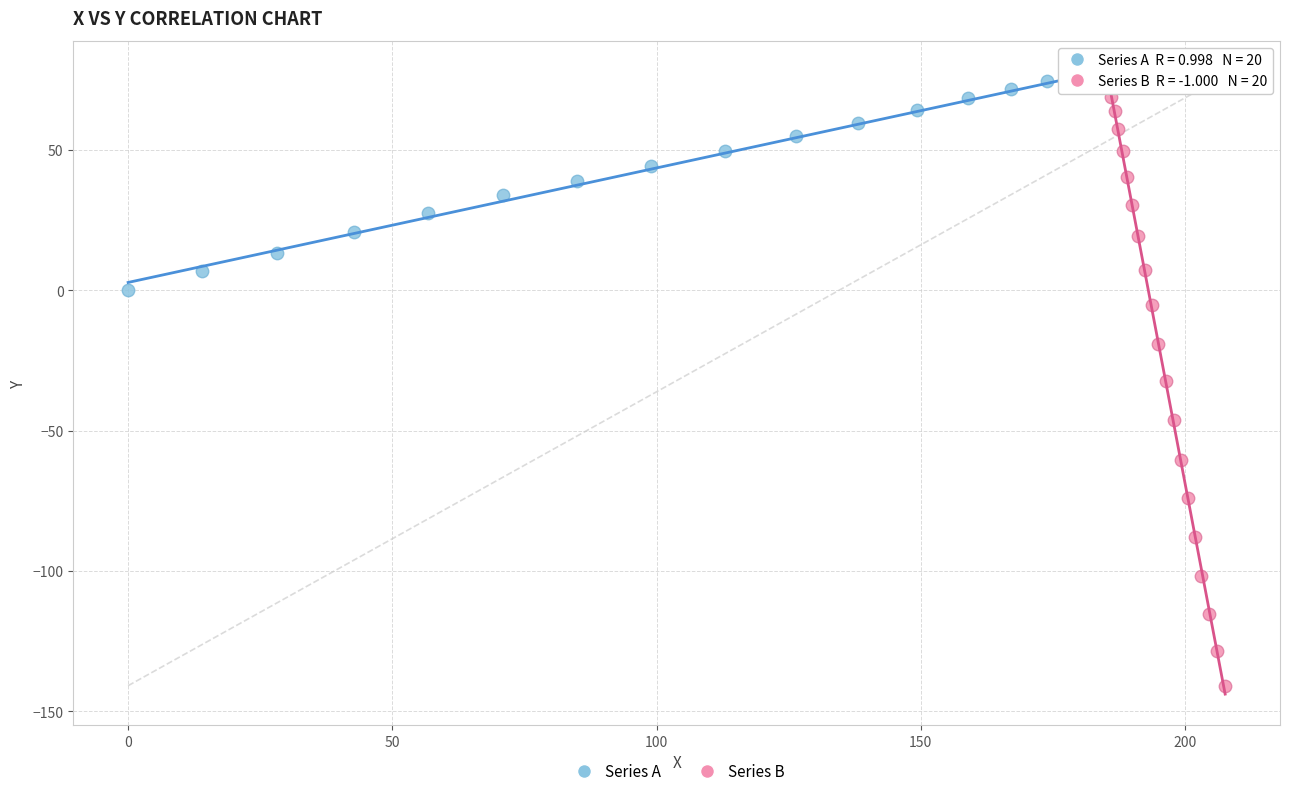

Which series has the largest Y range (max minus min)?

Series B